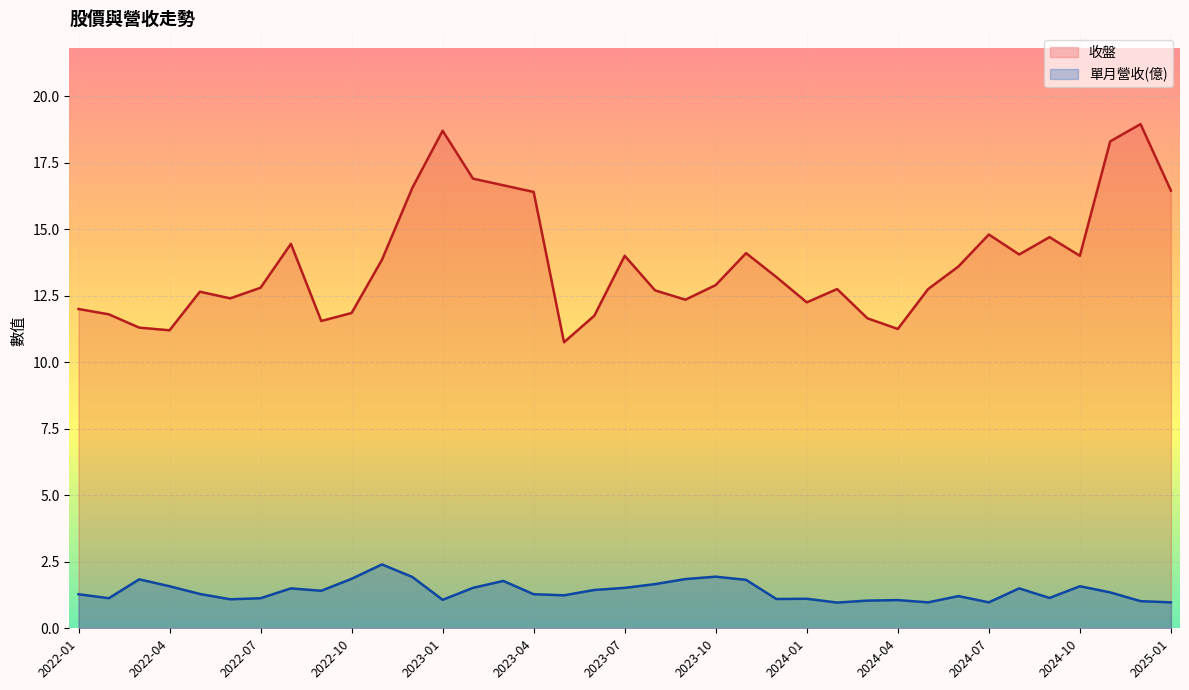

Reading left to right, list all the values displayed in this chart.

收盤: 2025-01=16.4	2024-12=18.9	2024-11=18.3	2024-10=14.0	2024-09=14.7	2024-08=14.1	2024-07=14.8	2024-06=13.6	2024-05=12.8	2024-04=11.2	2024-03=11.7	2024-02=12.8	2024-01=12.2	2023-12=13.2	2023-11=14.1	2023-10=12.9	2023-09=12.3	2023-08=12.7	2023-07=14.0	2023-06=11.8	2023-05=10.8	2023-04=16.4	2023-03=16.6	2023-02=16.9	2023-01=18.7	2022-12=16.6	2022-11=13.8	2022-10=11.8	2022-09=11.6	2022-08=14.4	2022-07=12.8	2022-06=12.4	2022-05=12.7	2022-04=11.2	2022-03=11.3	2022-02=11.8	2022-01=12.0
單月營收(億): 2025-01=1.0	2024-12=1.0	2024-11=1.4	2024-10=1.6	2024-09=1.1	2024-08=1.5	2024-07=1.0	2024-06=1.2	2024-05=1.0	2024-04=1.1	2024-03=1.0	2024-02=1.0	2024-01=1.1	2023-12=1.1	2023-11=1.8	2023-10=1.9	2023-09=1.9	2023-08=1.7	2023-07=1.5	2023-06=1.4	2023-05=1.2	2023-04=1.3	2023-03=1.8	2023-02=1.5	2023-01=1.1	2022-12=1.9	2022-11=2.4	2022-10=1.9	2022-09=1.4	2022-08=1.5	2022-07=1.1	2022-06=1.1	2022-05=1.3	2022-04=1.6	2022-03=1.8	2022-02=1.1	2022-01=1.3